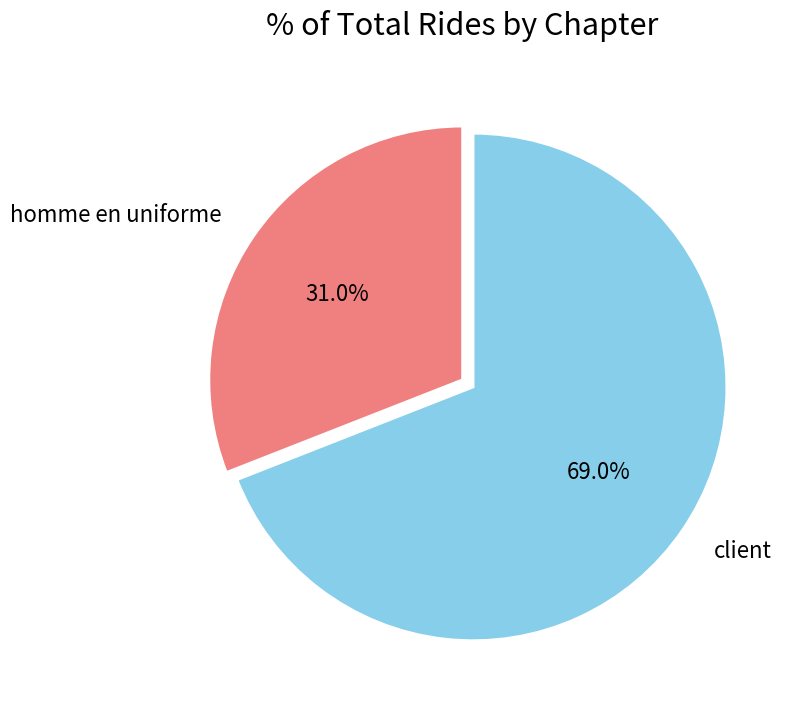

Combined, do homme en uniforme and client account for over 50%?

Yes